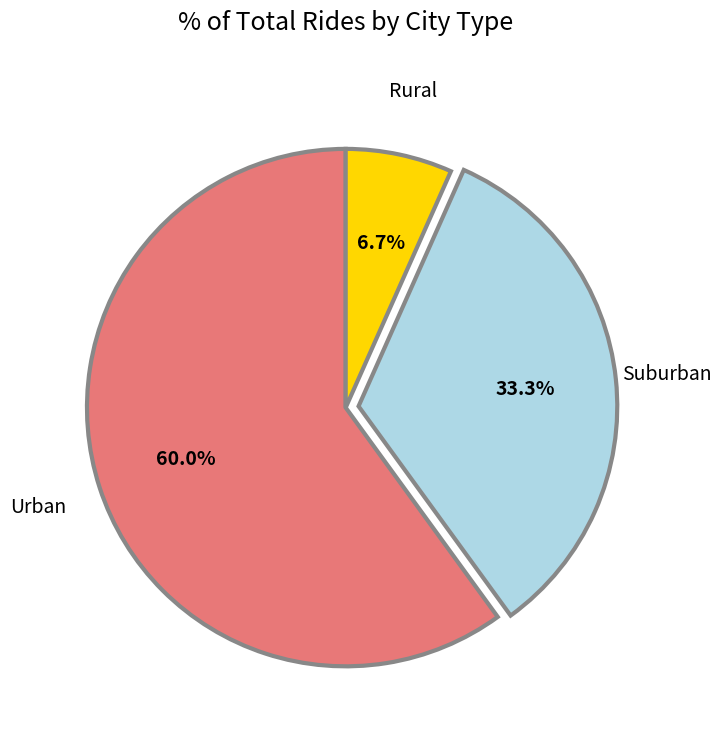

Does any single category account for the majority?

Yes